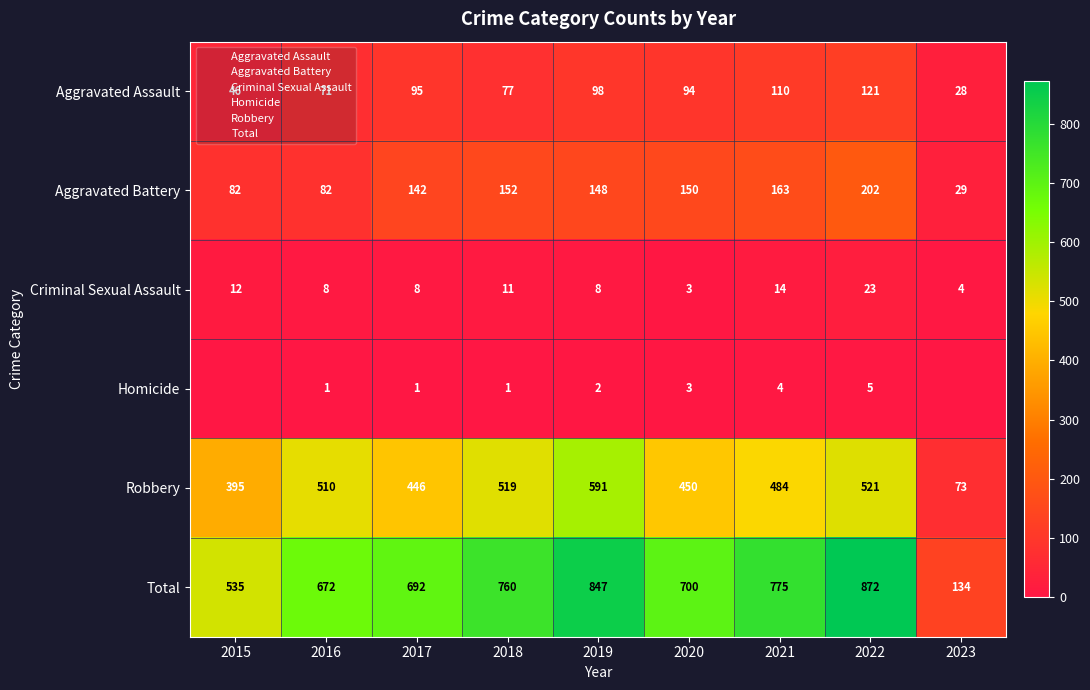

What is the sum of all Robbery values?

3989